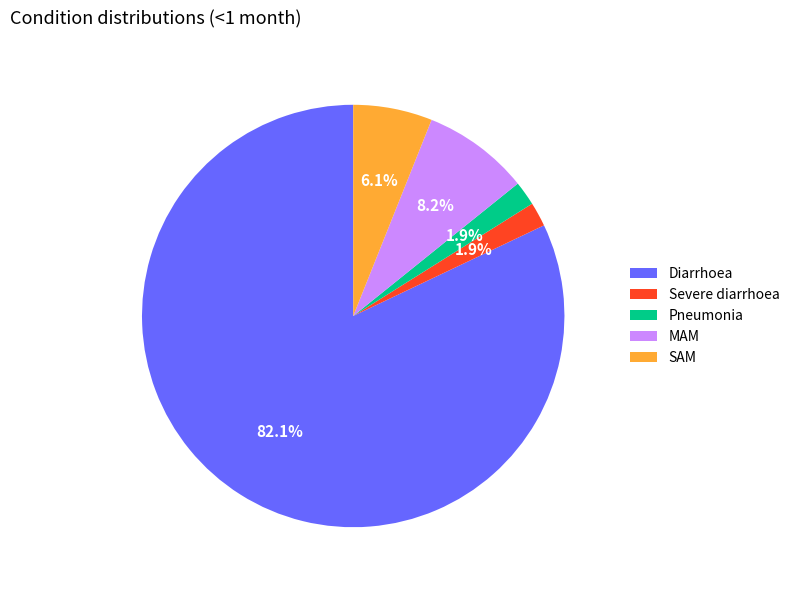

Which category has the biggest portion of the pie?

Diarrhoea